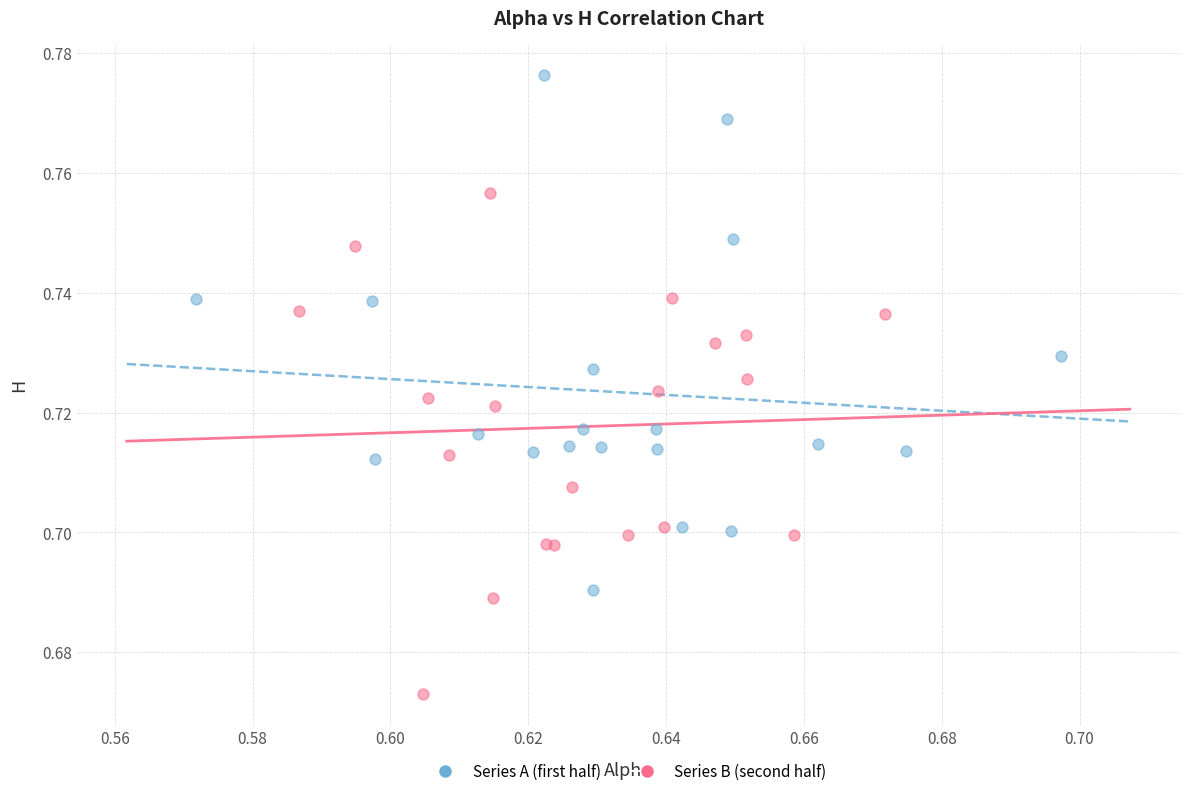

Which series contains the highest Y value?

Series A (first half)